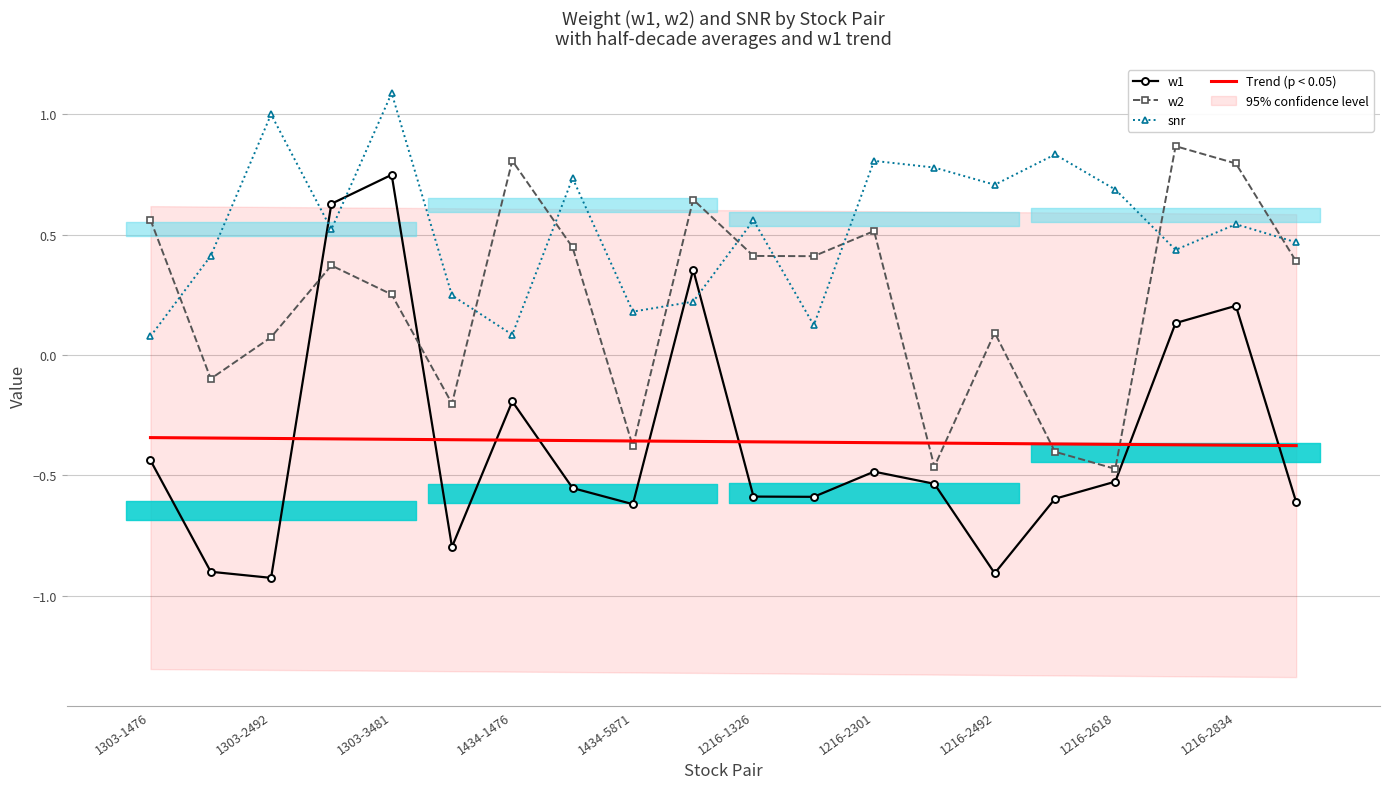

List the series in order of their peak value, lowest first.

Trend (p < 0.05), w1, w2, snr